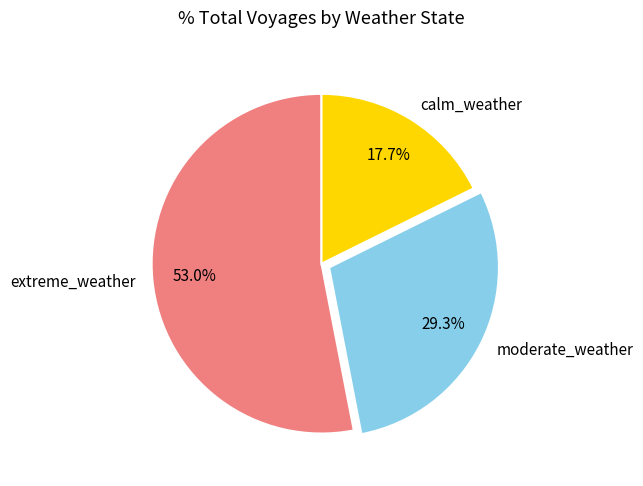

Which slice represents more than half of the pie?

extreme_weather